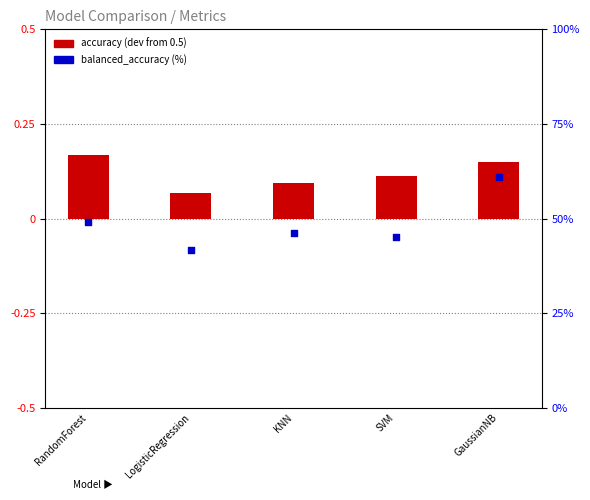

At how many categories does at least one series exceed 11?

5